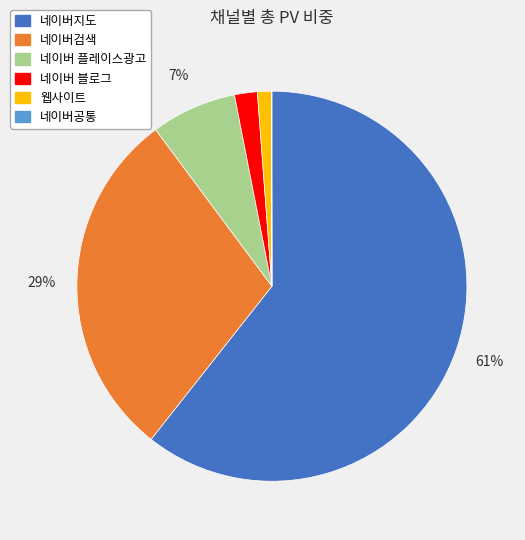

Between 네이버검색 and 웹사이트, which is larger?

네이버검색